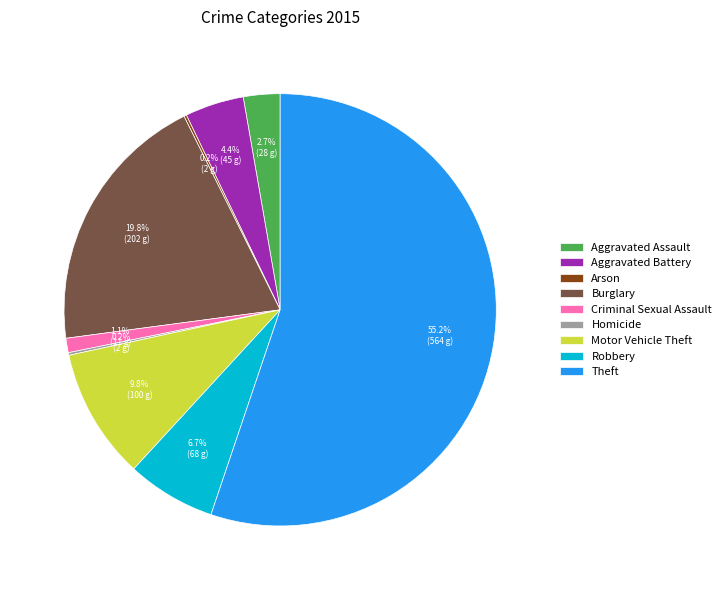

What percentage is the Robbery slice, to the nearest percent?

7%